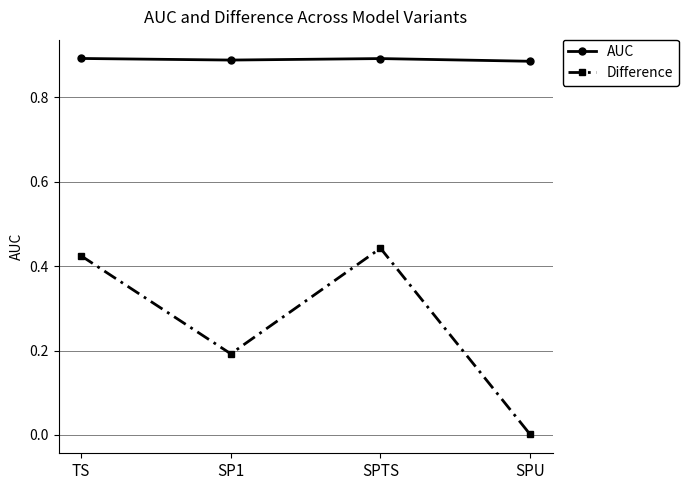

What position from the right is TS?

4